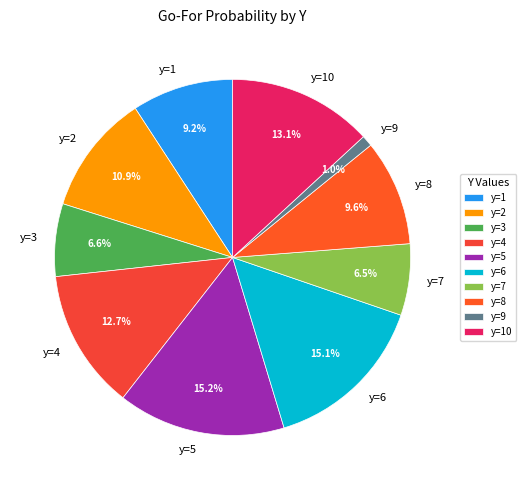

Does any single category account for the majority?

No